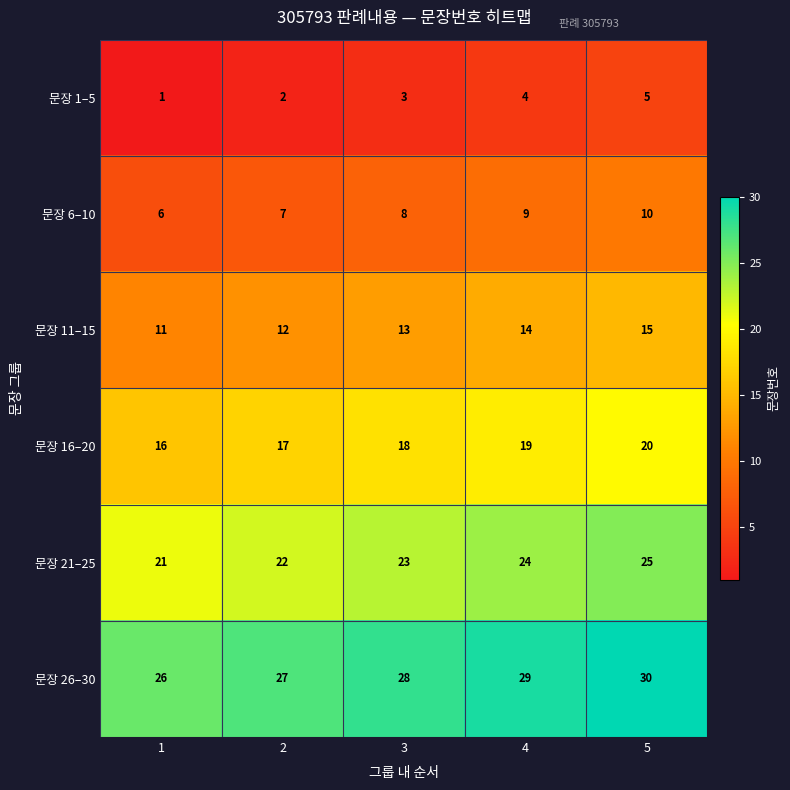

What is the highest value of the 문장 21–25 series?

25